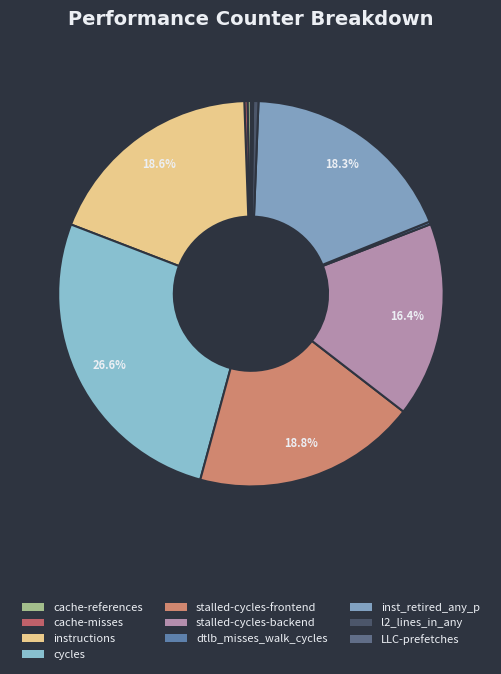

Count the number of slices in the pie.

10